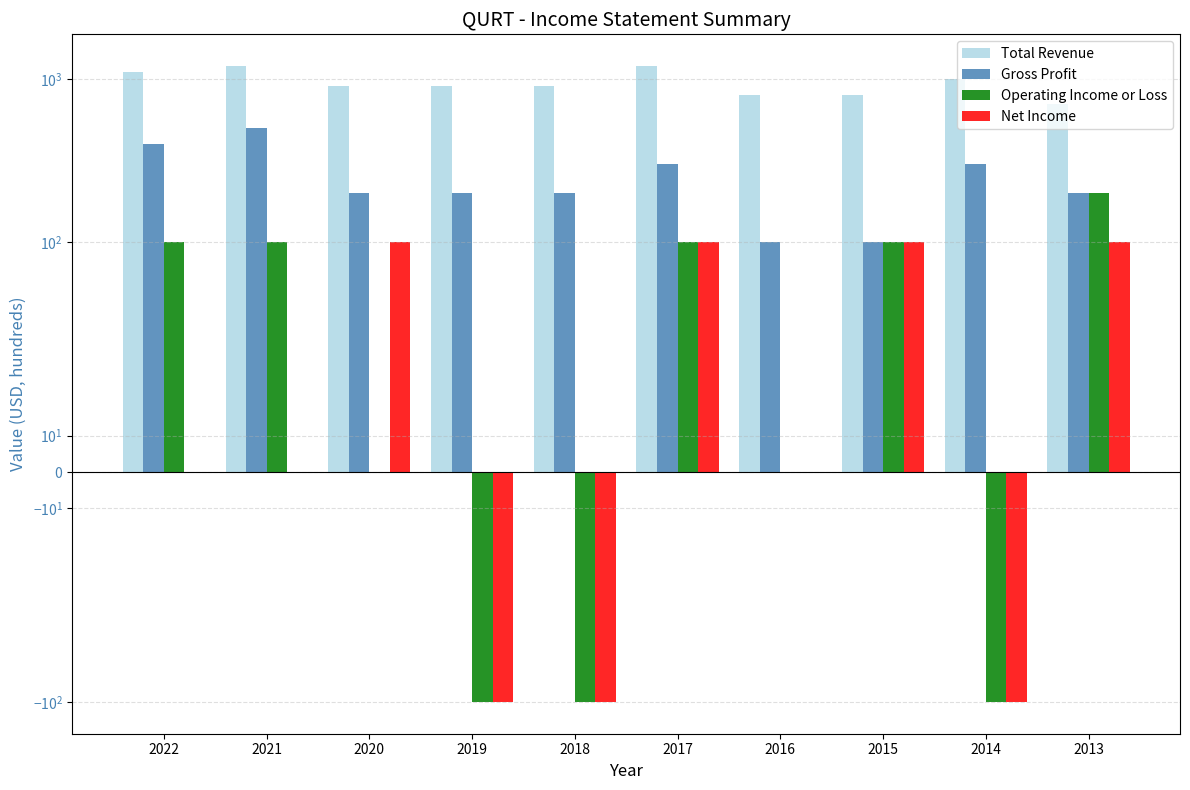

List the series in order of their peak value, lowest first.

Net Income, Operating Income or Loss, Gross Profit, Total Revenue